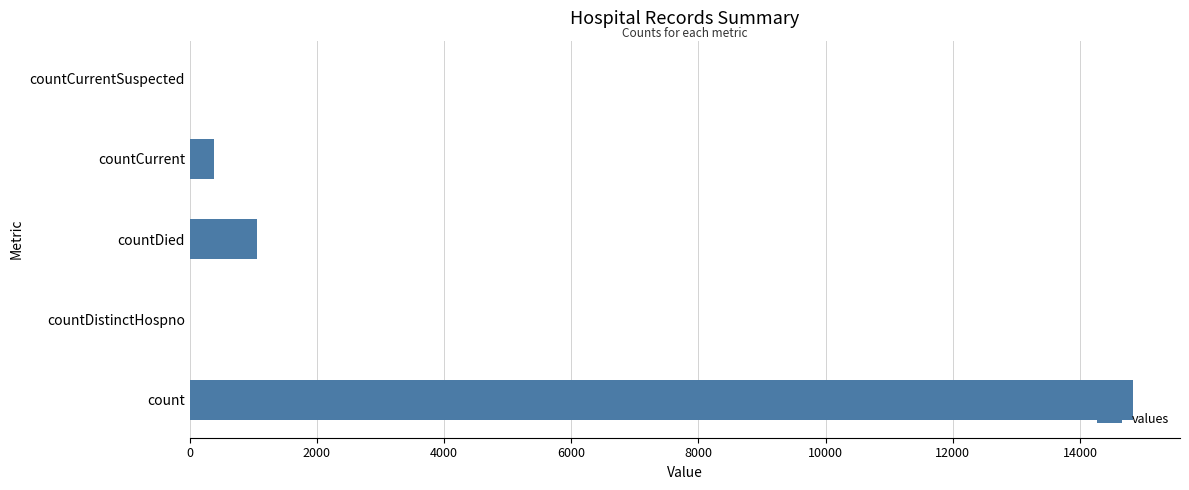

Count the number of data series in this chart.

1